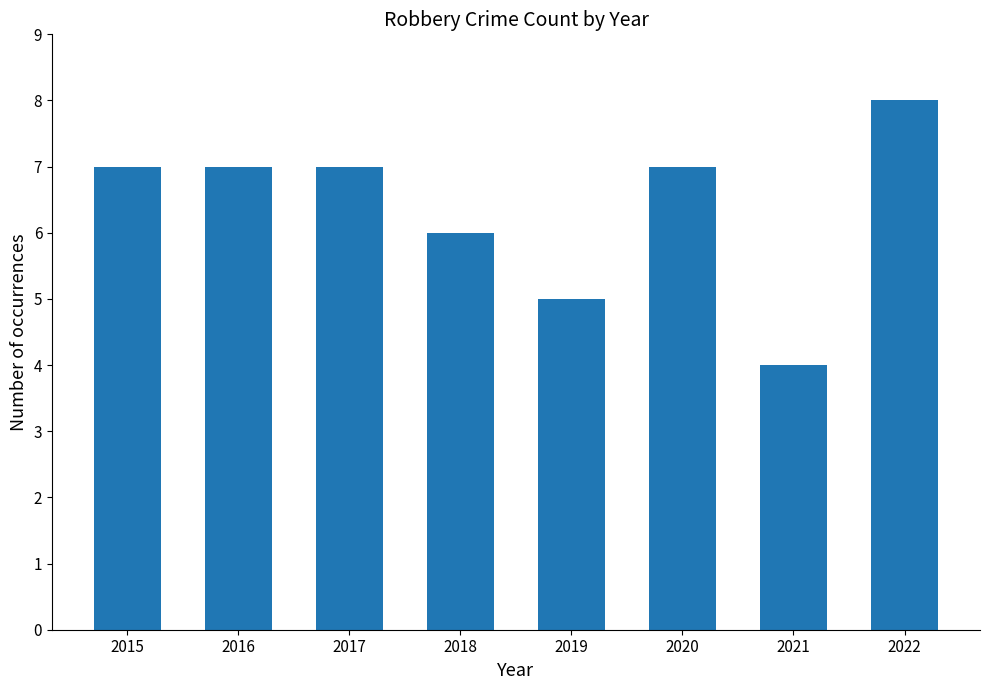

Which has a higher value, 2019 or 2018?

2018